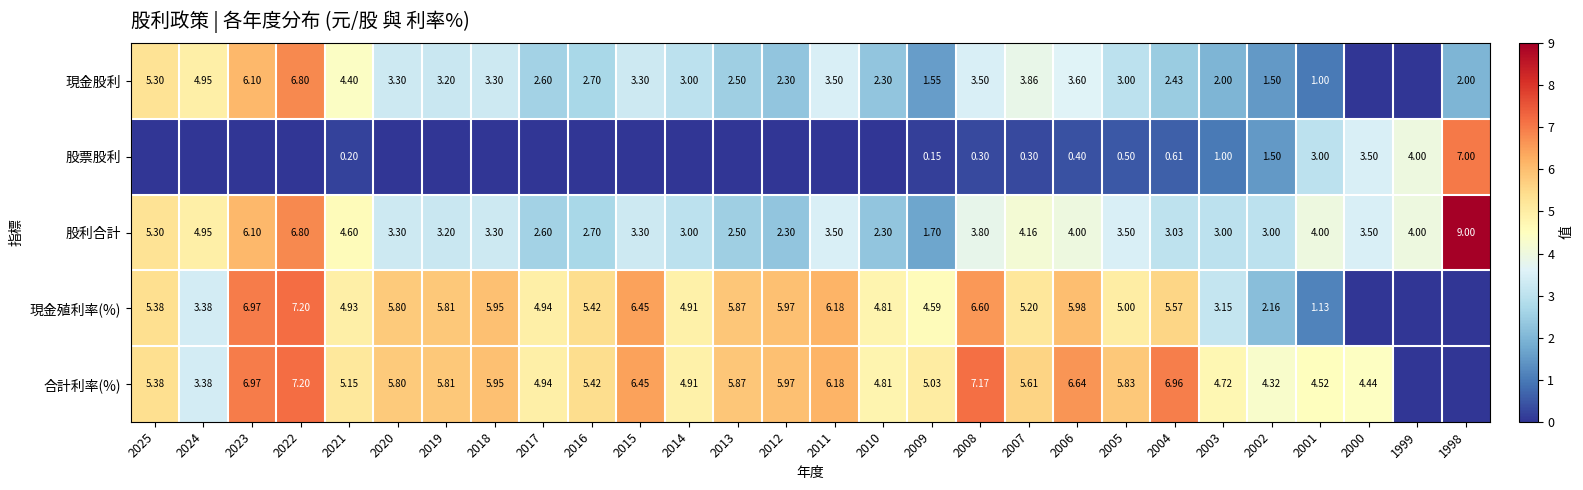

Rank the series at 2021 from lowest to highest value.

股票股利, 現金股利, 股利合計, 現金殖利率(%), 合計利率(%)